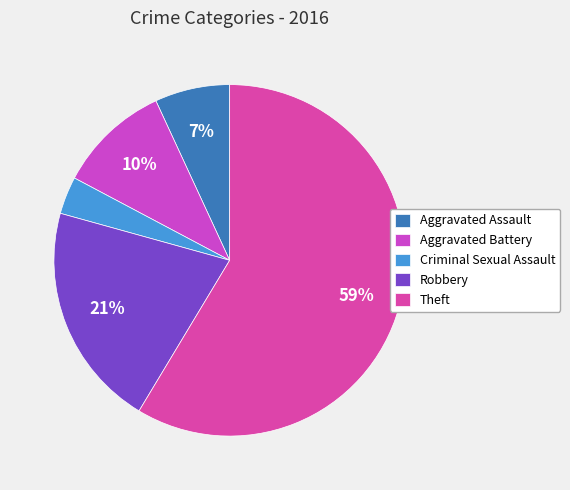

What is the largest slice in the pie chart?

Theft